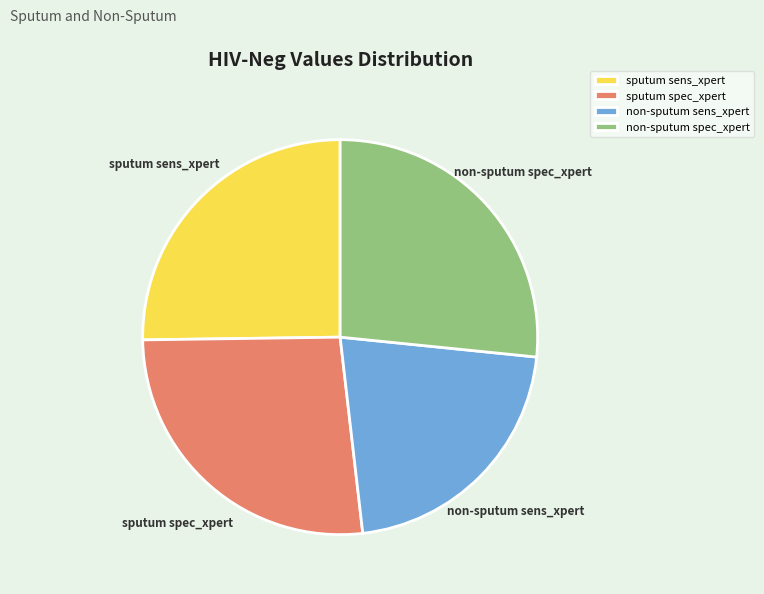

Does non-sputum spec_xpert account for over 50% of the chart?

No